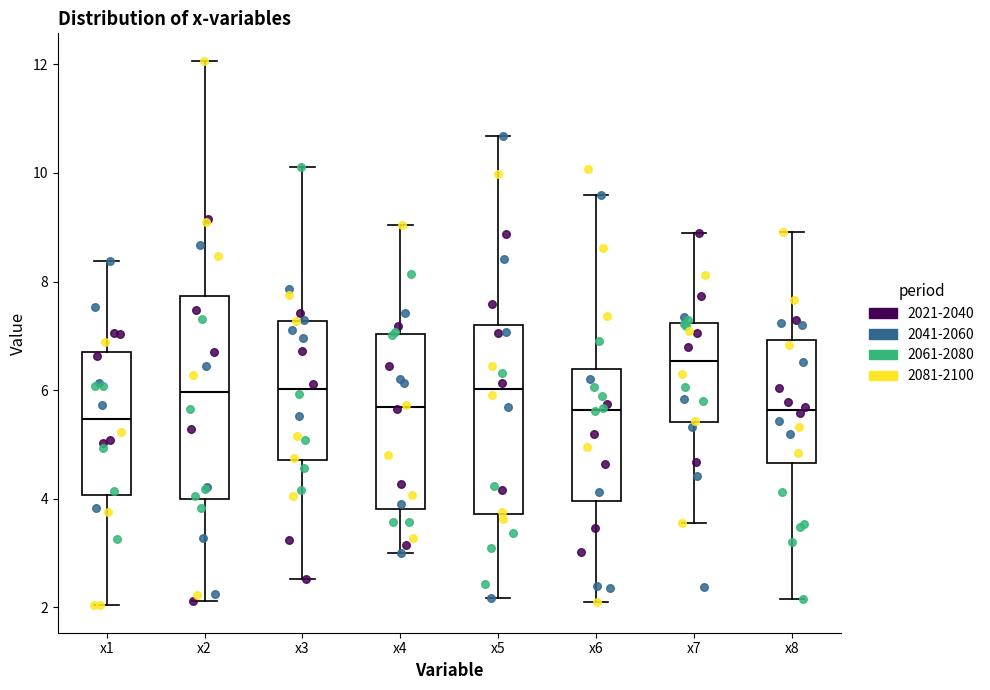

Which box is the tallest, from its lower edge to its upper edge?

x2